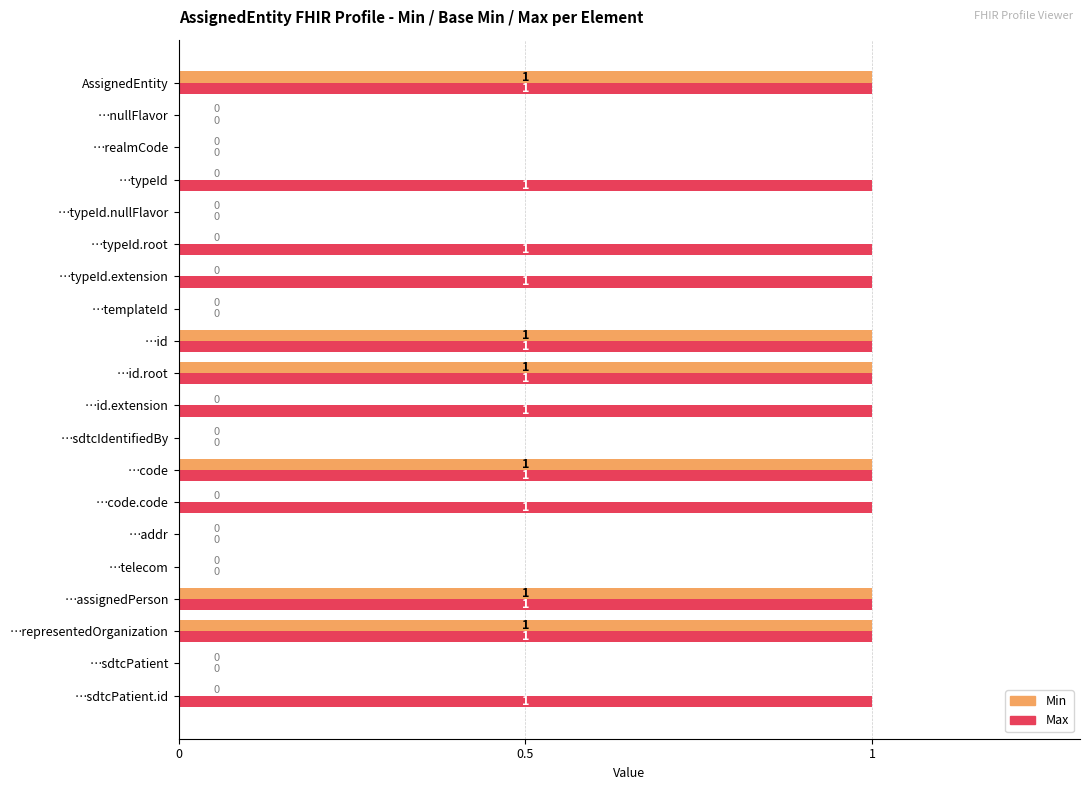

The value of Min at …id.root is 2. True or false?

False